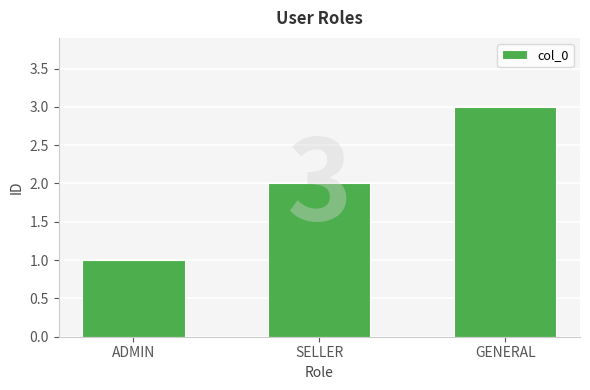

What is the average value?

2